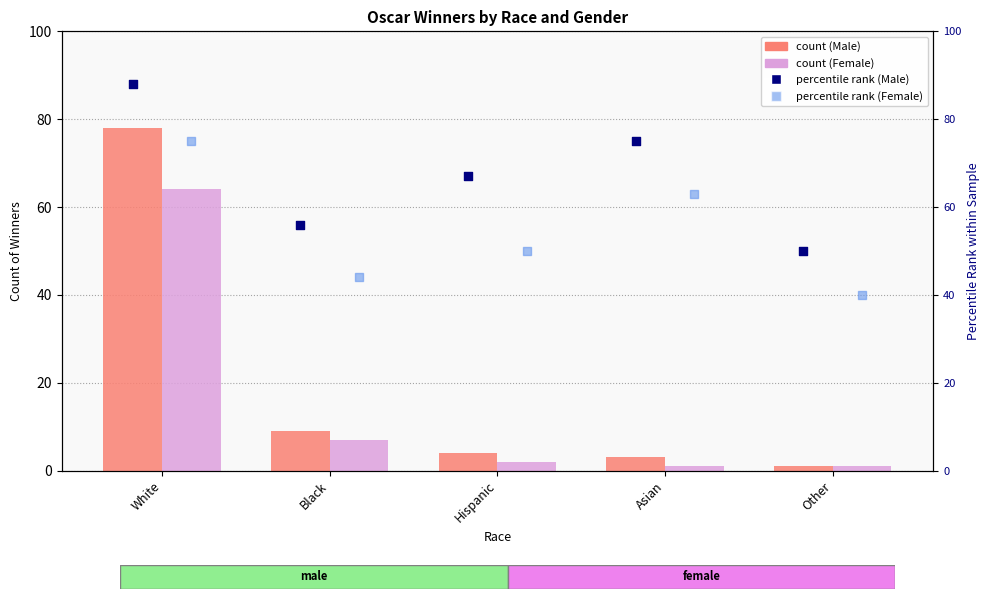

At how many categories does at least one series exceed 50?

4